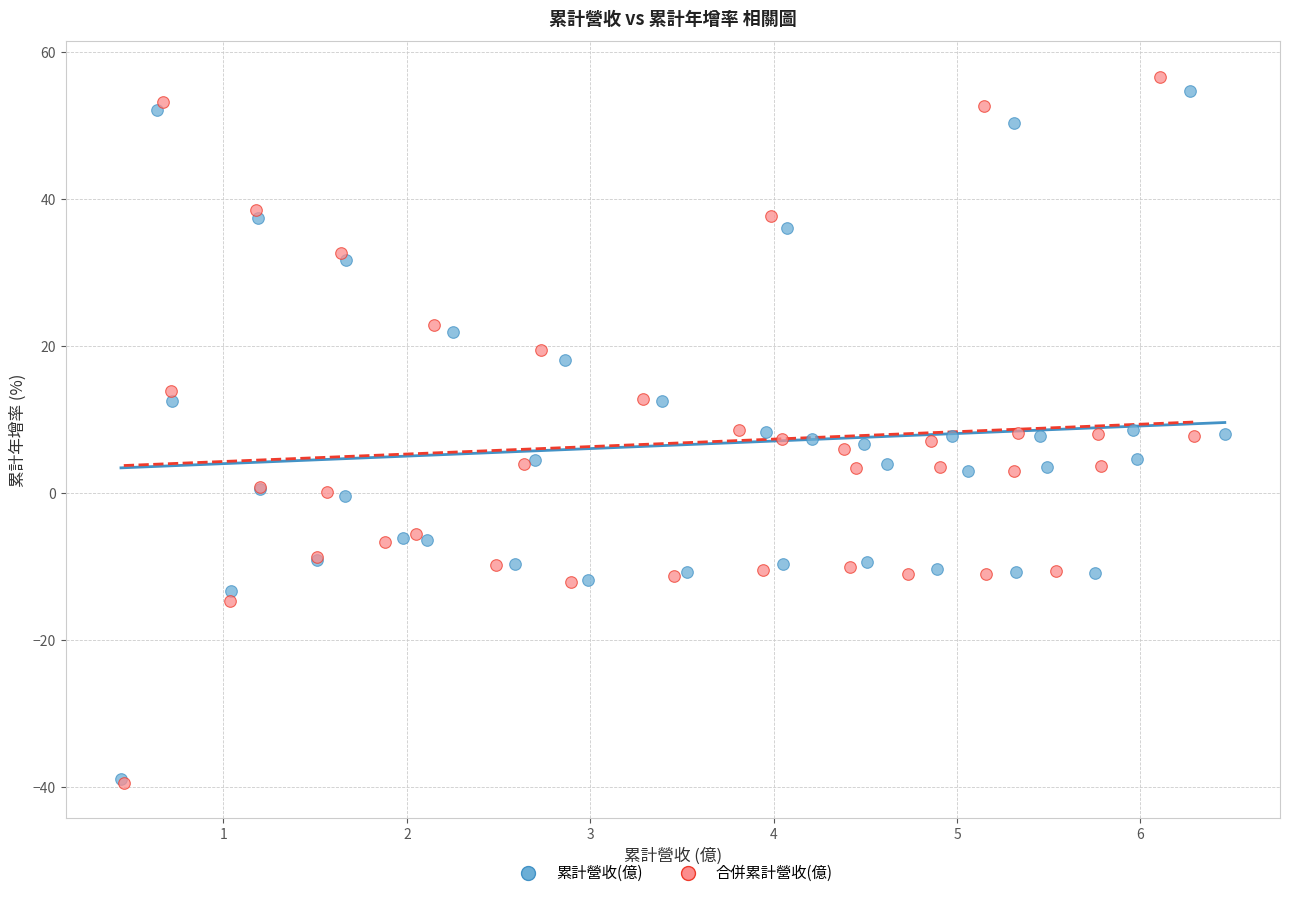

Which series has the widest spread of Y values?

合併累計營收(億)